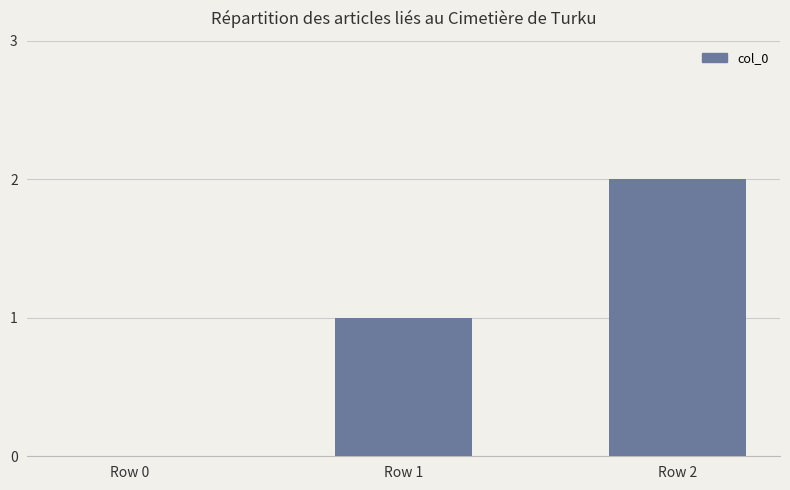

Which label corresponds to the largest value in the chart?

Row 2